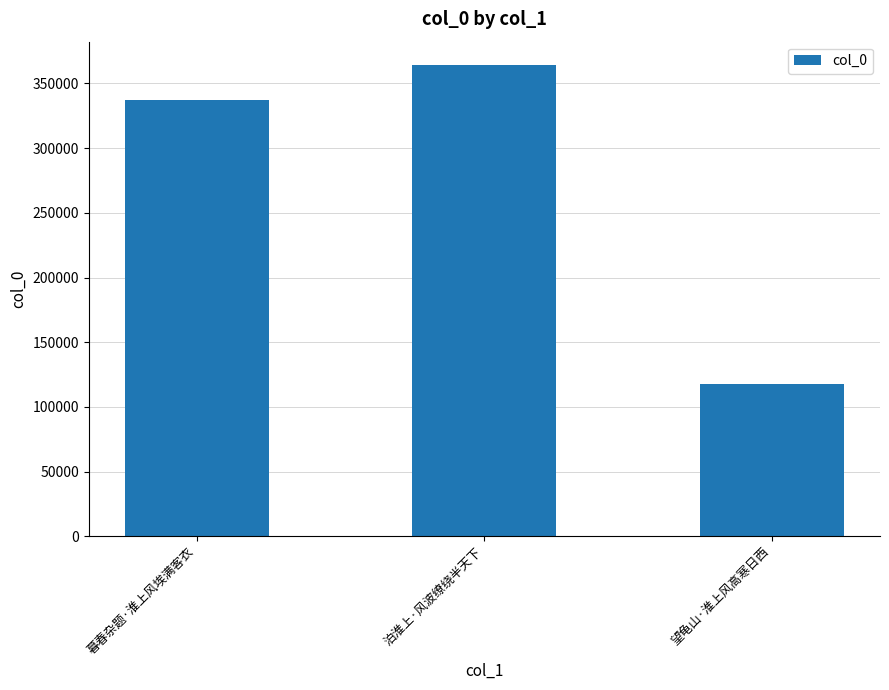

Which category has the highest value across all series?

泊淮上·风波缭绕半天下